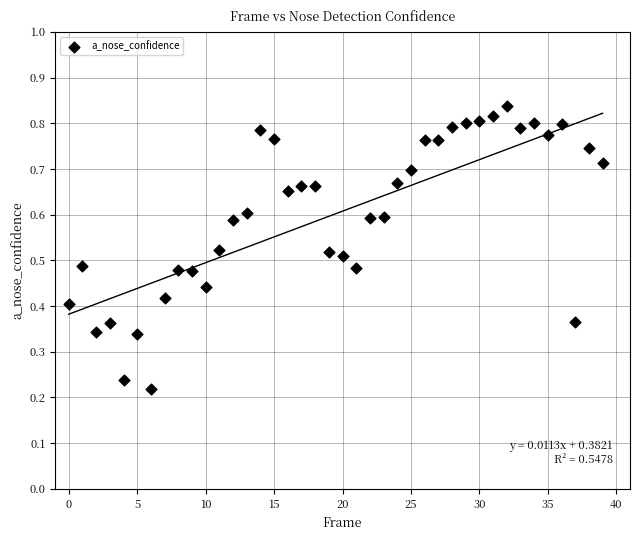

Count the number of points in this scatter plot.

40